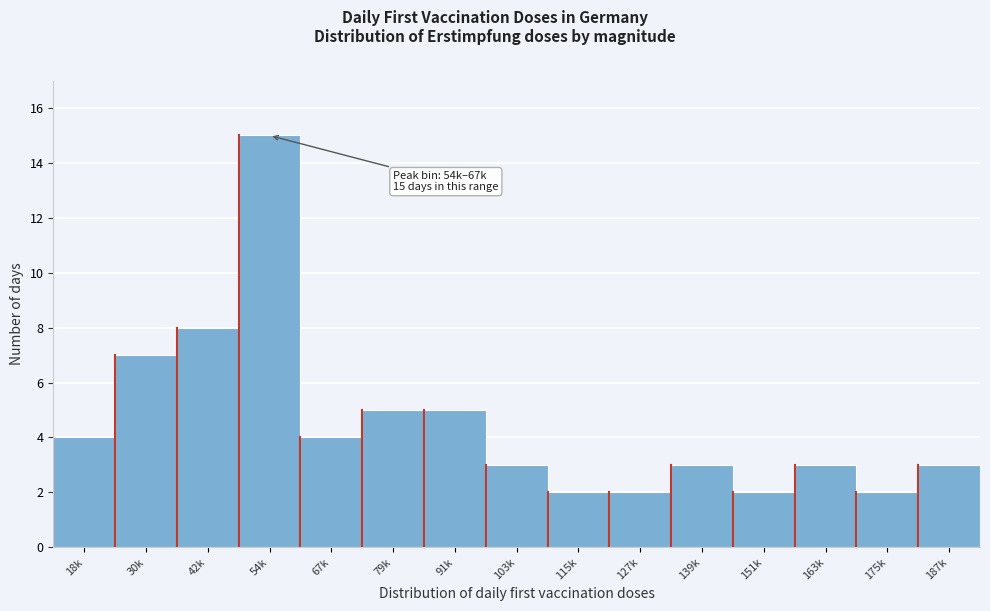

Reading left to right, list all the values displayed in this chart.

18k=4	30k=7	42k=8	54k=15	67k=4	79k=5	91k=5	103k=3	115k=2	127k=2	139k=3	151k=2	163k=3	175k=2	187k=3